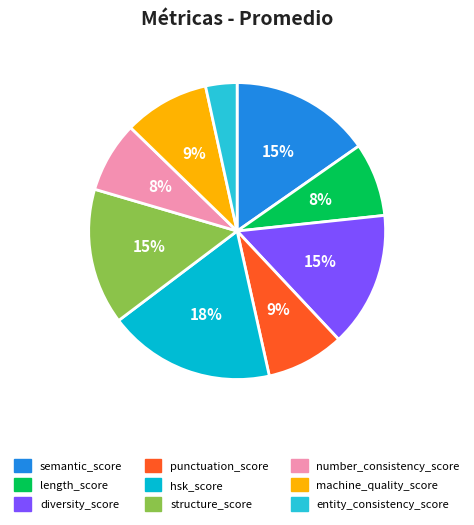

Rank the categories by value from highest to lowest.

hsk_score, semantic_score, structure_score, diversity_score, machine_quality_score, punctuation_score, length_score, number_consistency_score, entity_consistency_score